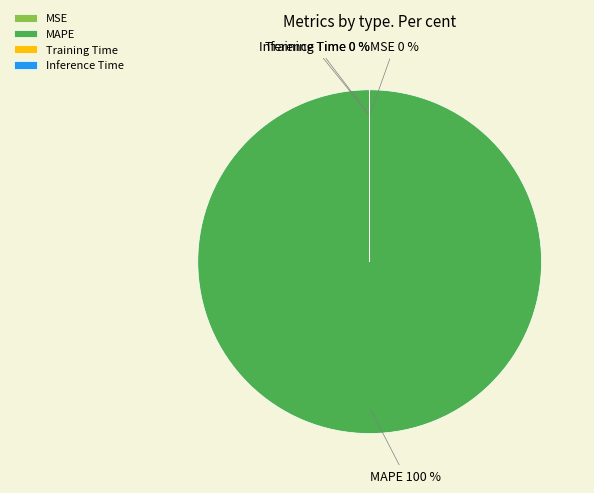

To the nearest percent, what percentage of the pie is MAPE?

100%